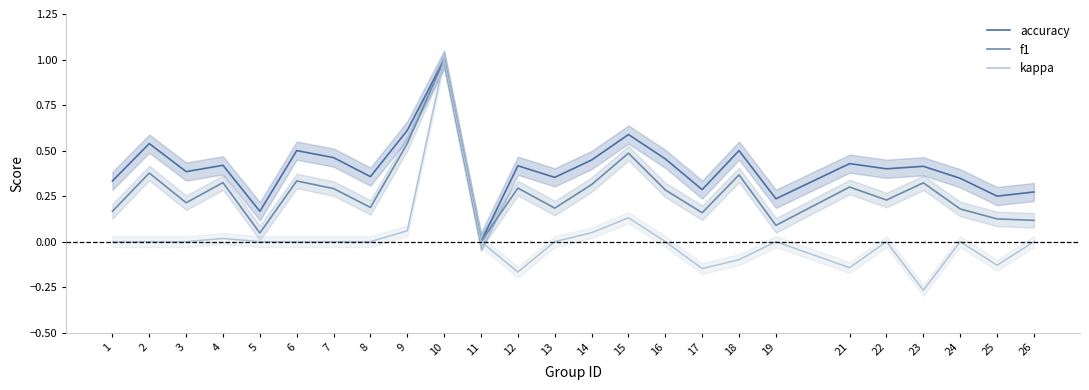

Reading left to right, extract all data points from this chart.

accuracy: 1=0.3	2=0.5	3=0.4	4=0.4	5=0.2	6=0.5	7=0.5	8=0.4	9=0.6	10=1.0	11=0.0	12=0.4	13=0.4	14=0.4	15=0.6	16=0.5	17=0.3	18=0.5	19=0.2	21=0.4	22=0.4	23=0.4	24=0.3	25=0.2	26=0.3
f1: 1=0.2	2=0.4	3=0.2	4=0.3	5=0.0	6=0.3	7=0.3	8=0.2	9=0.5	10=1.0	11=0.0	12=0.3	13=0.2	14=0.3	15=0.5	16=0.3	17=0.2	18=0.4	19=0.1	21=0.3	22=0.2	23=0.3	24=0.2	25=0.1	26=0.1
kappa: 1=0.0	2=0.0	3=0.0	4=0.0	5=0.0	6=0.0	7=0.0	8=0.0	9=0.1	10=1.0	11=0.0	12=-0.2	13=0.0	14=0.0	15=0.1	16=0.0	17=-0.1	18=-0.1	19=0.0	21=-0.1	22=0.0	23=-0.3	24=0.0	25=-0.1	26=0.0